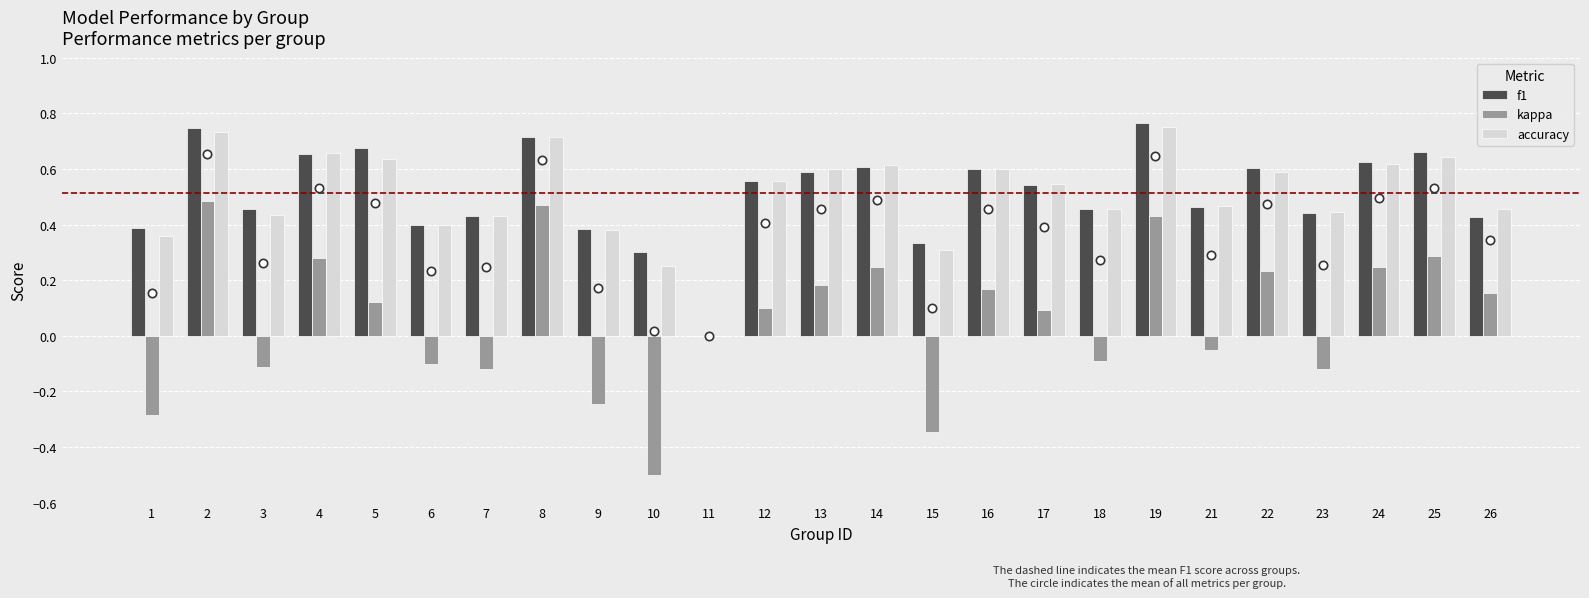

Where is kappa nearest to the value 0?

11